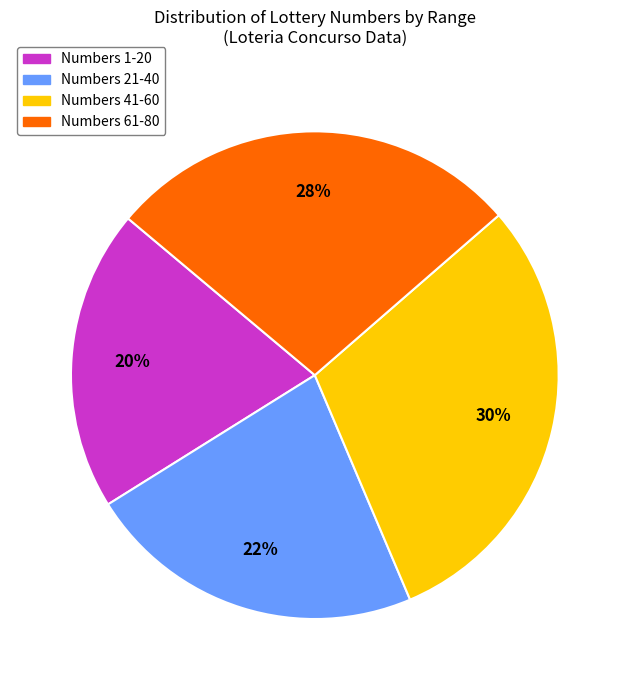

Does any single category account for the majority?

No